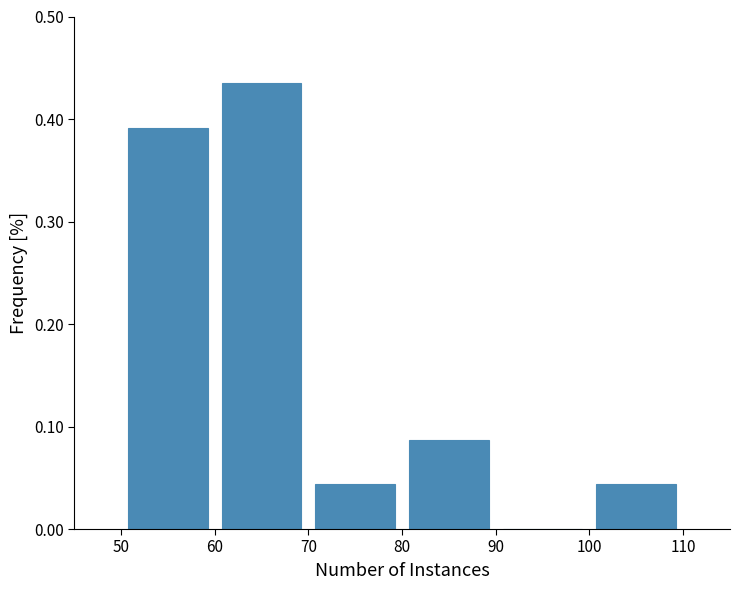

Reading left to right, list every bar in this chart as the range it spans on the x-axis followed by its height. The values are not printed on the chart, so give them approximately, as read against the axis.

50 to 60: 0.39
60 to 70: 0.43
70 to 80: 0.04
80 to 90: 0.09
90 to 100: 0
100 to 110: 0.04